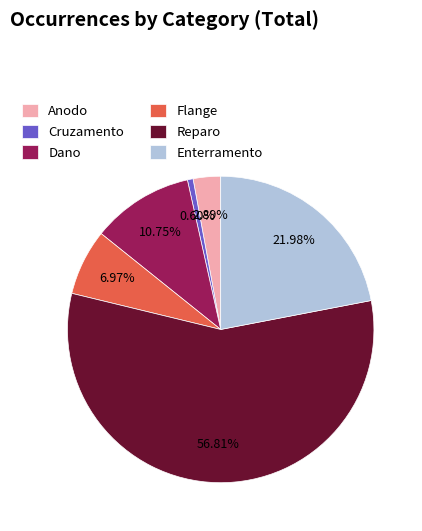

Which slice is the smallest?

Cruzamento